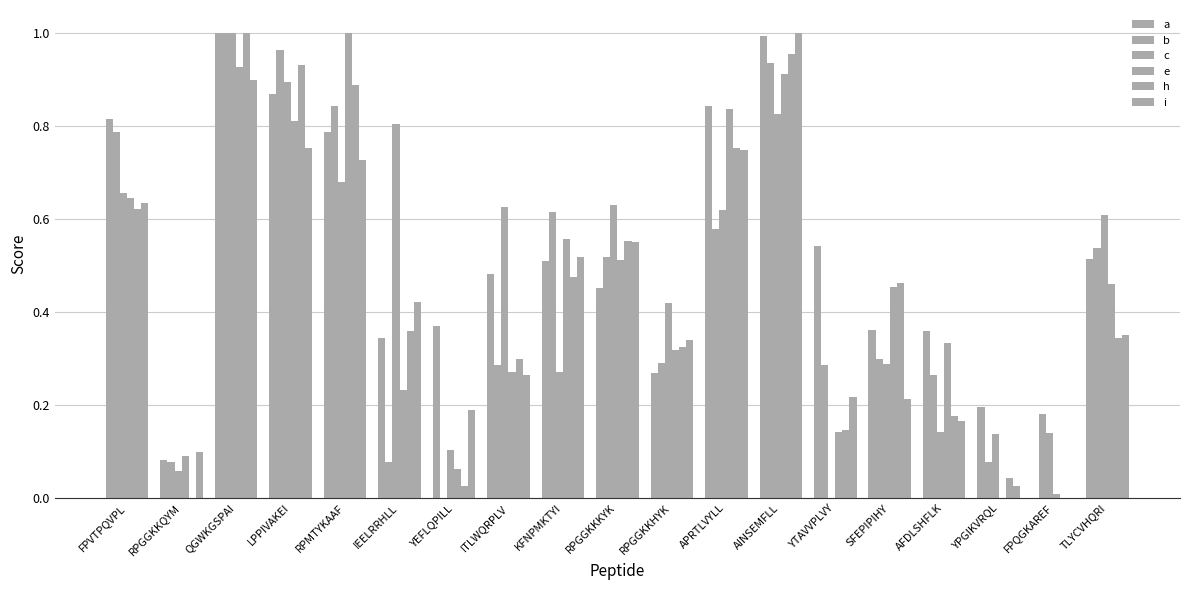

Reading right to left, what are all the values shown in this chart?

a: 0.5	0.0	0.2	0.4	0.4	0.5	1.0	0.8	0.3	0.5	0.5	0.5	0.4	0.3	0.8	0.9	1.0	0.1	0.8
b: 0.5	0.2	0.1	0.3	0.3	0.3	0.9	0.6	0.3	0.5	0.6	0.3	0.0	0.1	0.8	1.0	1.0	0.1	0.8
c: 0.6	0.1	0.1	0.1	0.3	0.0	0.8	0.6	0.4	0.6	0.3	0.6	0.1	0.8	0.7	0.9	1.0	0.1	0.7
e: 0.5	0.0	0.0	0.3	0.5	0.1	0.9	0.8	0.3	0.5	0.6	0.3	0.1	0.2	1.0	0.8	0.9	0.1	0.6
h: 0.3	0.0	0.0	0.2	0.5	0.1	1.0	0.8	0.3	0.6	0.5	0.3	0.0	0.4	0.9	0.9	1.0	0.0	0.6
i: 0.4	0.0	0.0	0.2	0.2	0.2	1.0	0.7	0.3	0.6	0.5	0.3	0.2	0.4	0.7	0.8	0.9	0.1	0.6